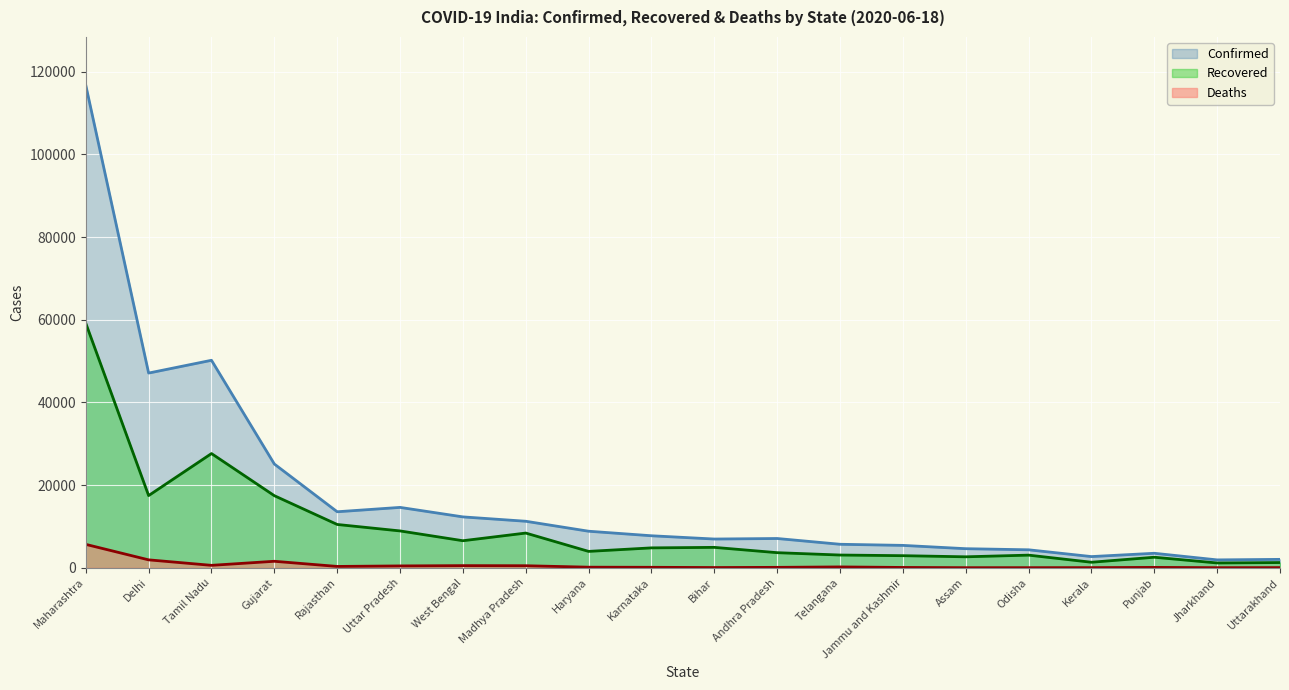

Between Tamil Nadu and Jharkhand, which series saw the biggest shift?

Confirmed